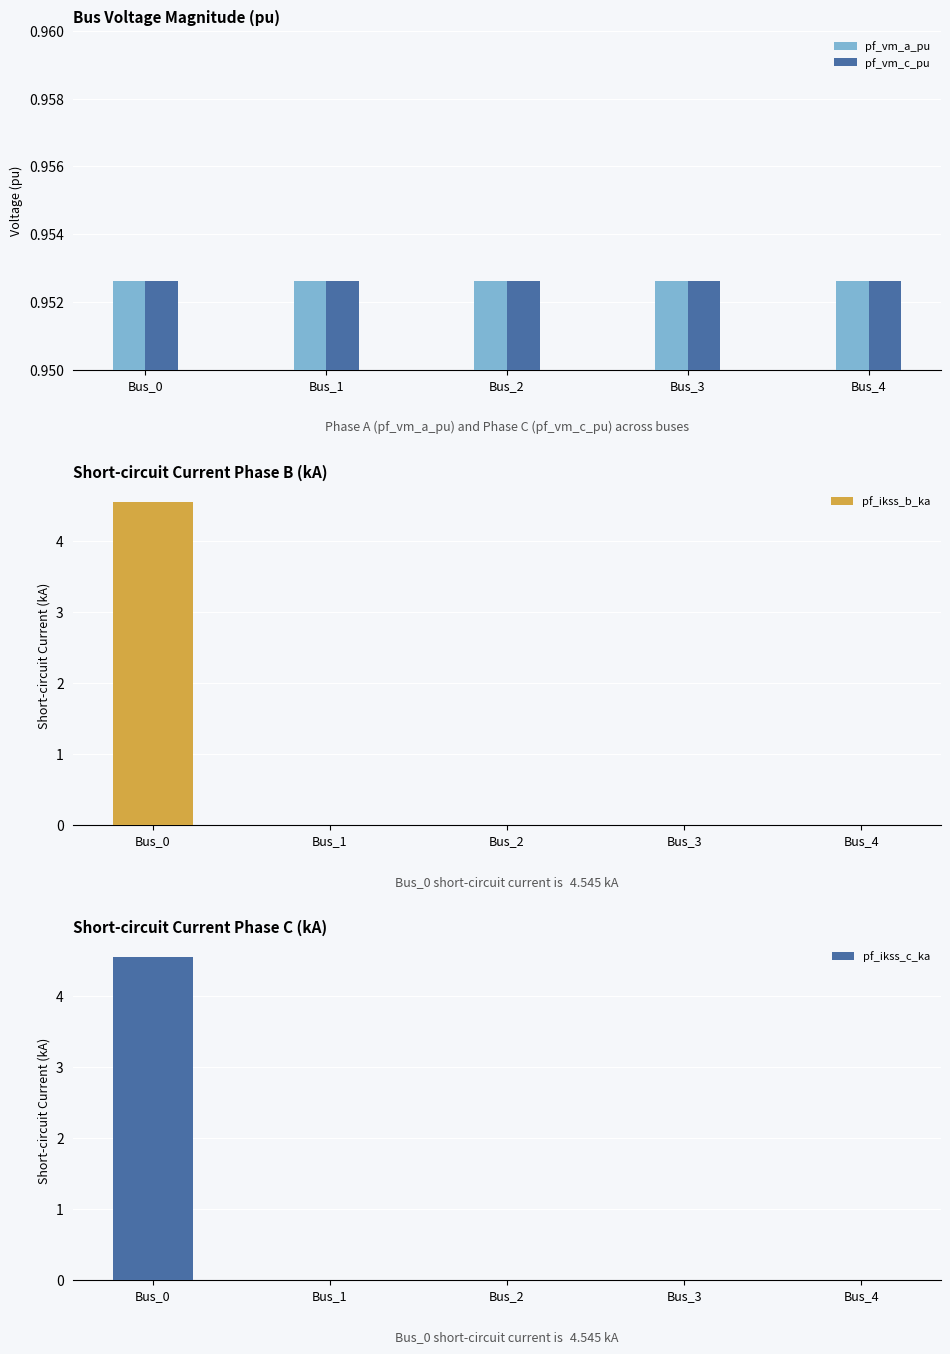

At which label does pf_vm_c_pu reach its peak?

Bus_4